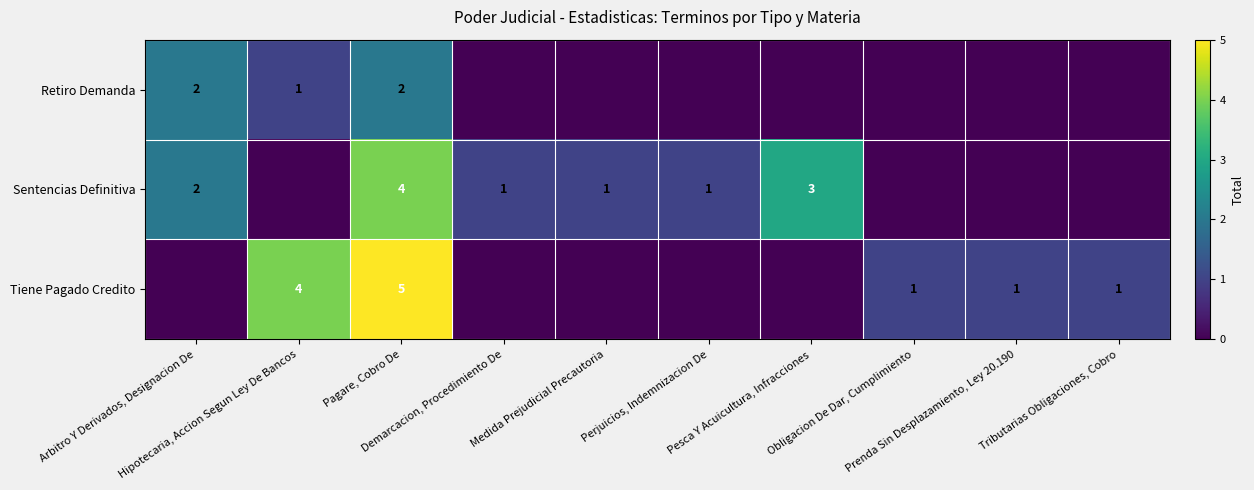

At Pagare, Cobro De, list the series in order from smallest to largest.

Retiro Demanda, Sentencias Definitiva, Tiene Pagado Credito